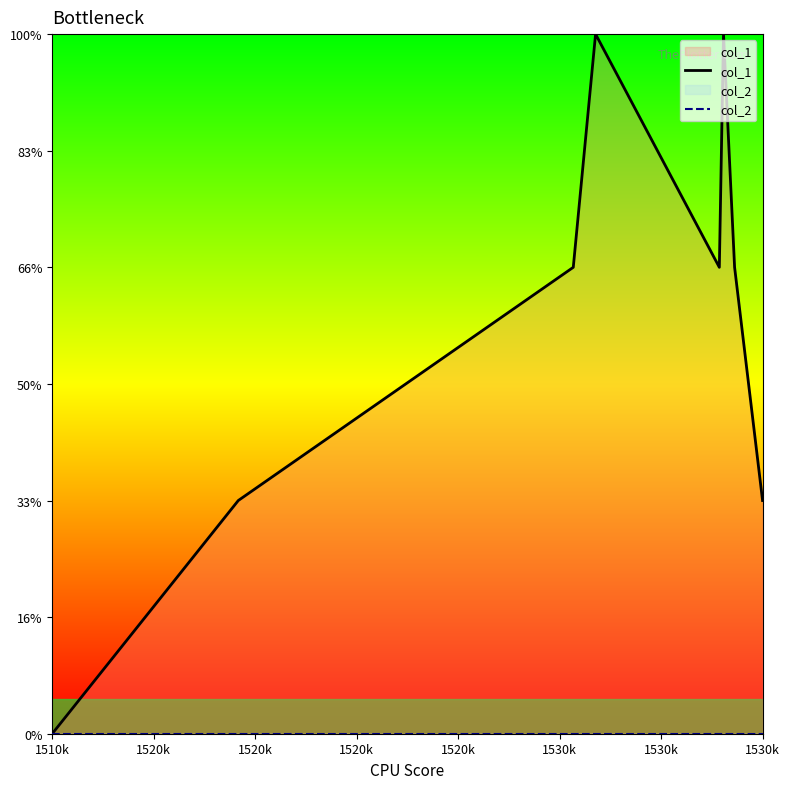

What are all the series names shown in the legend?

col_1, col_2